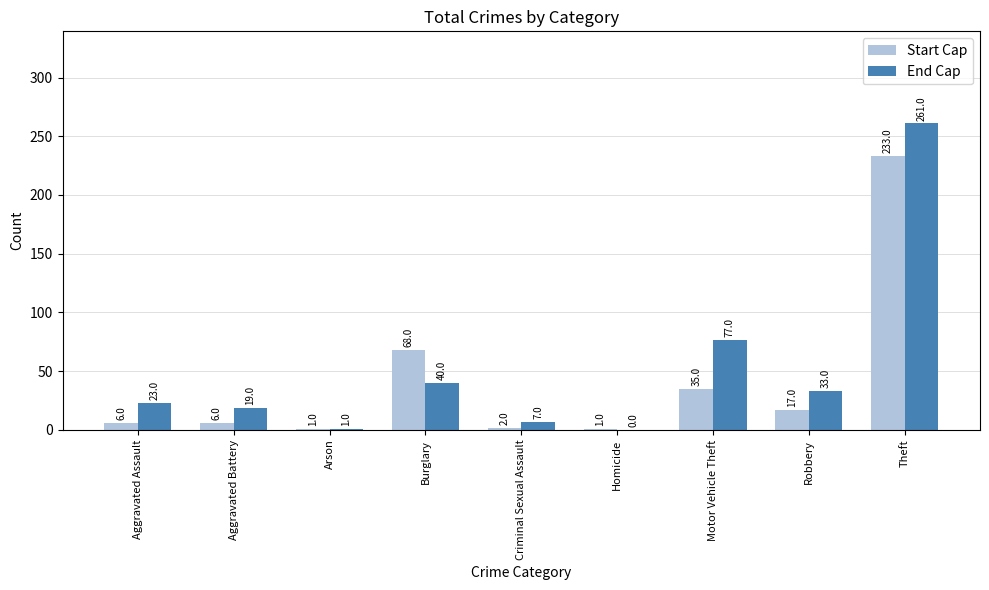

What is the sum of all End Cap values?

461